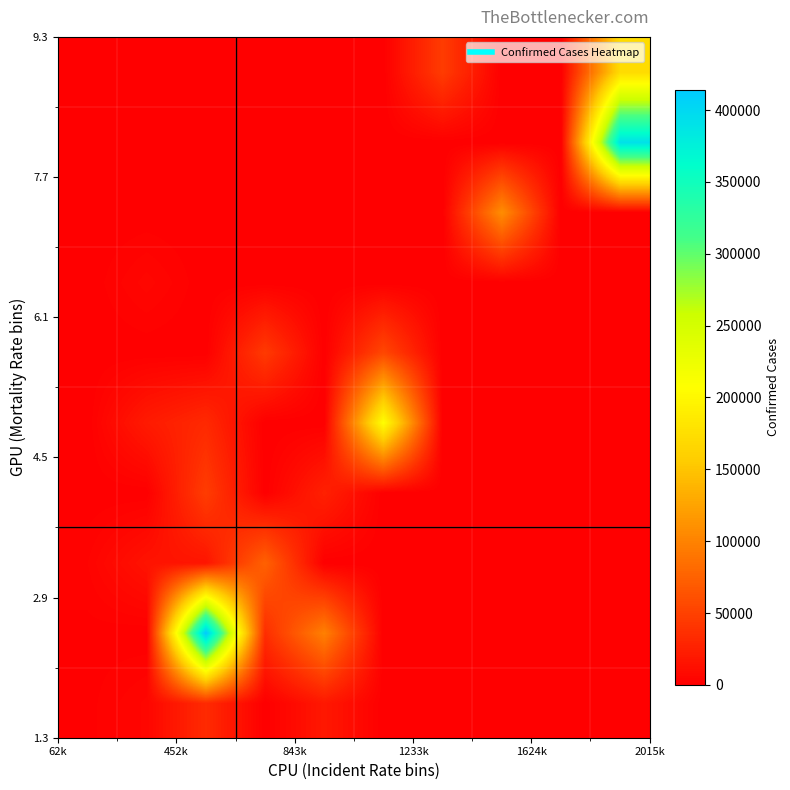

Count the number of data series in this chart.

10